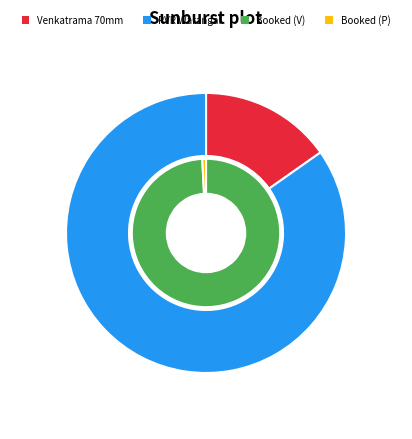

Which slice represents more than half of the pie?

PVR Warangal Maddox Mall, Warangal